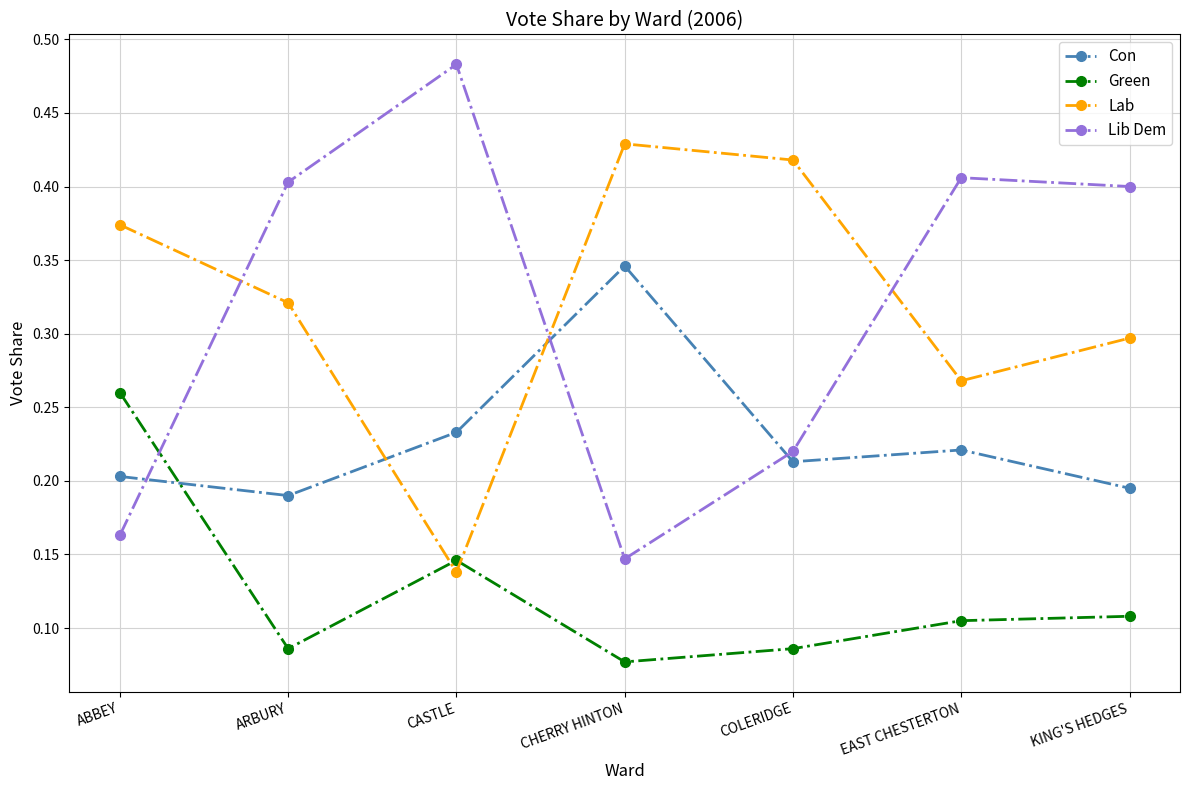

Is the value of Green at CHERRY HINTON greater than the value of Con at ARBURY?

No